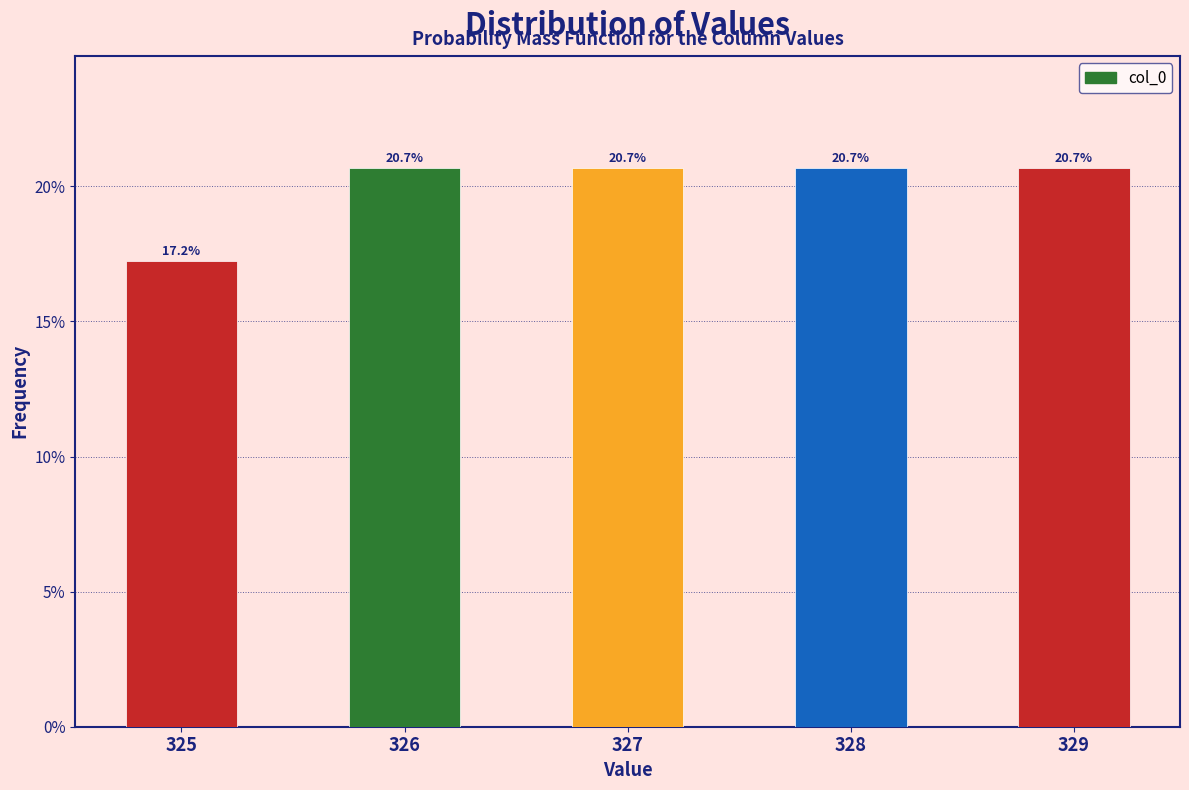

Reading right to left, list all the values displayed in this chart.

329=20.7	328=20.7	327=20.7	326=20.7	325=17.2